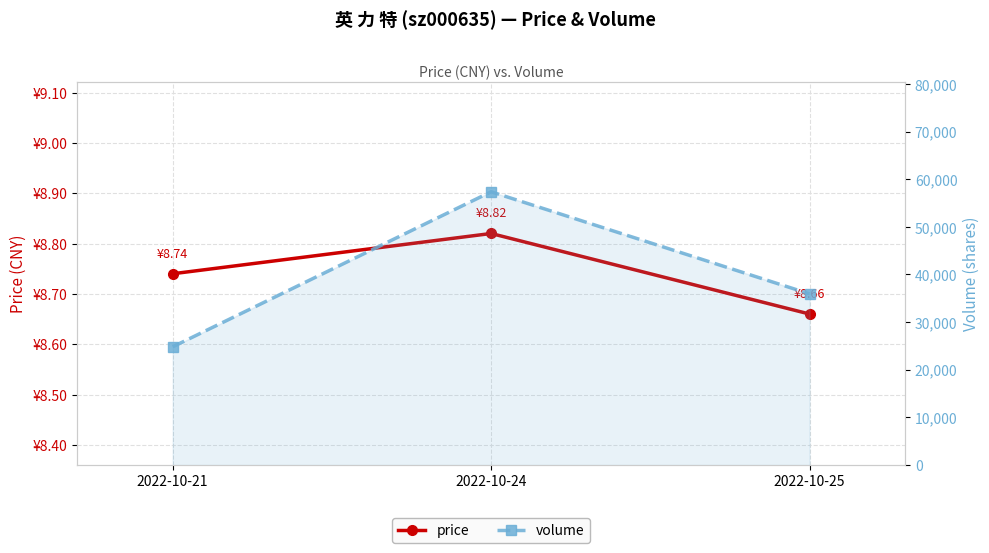

List the series in order of their peak value, highest first.

volume, price